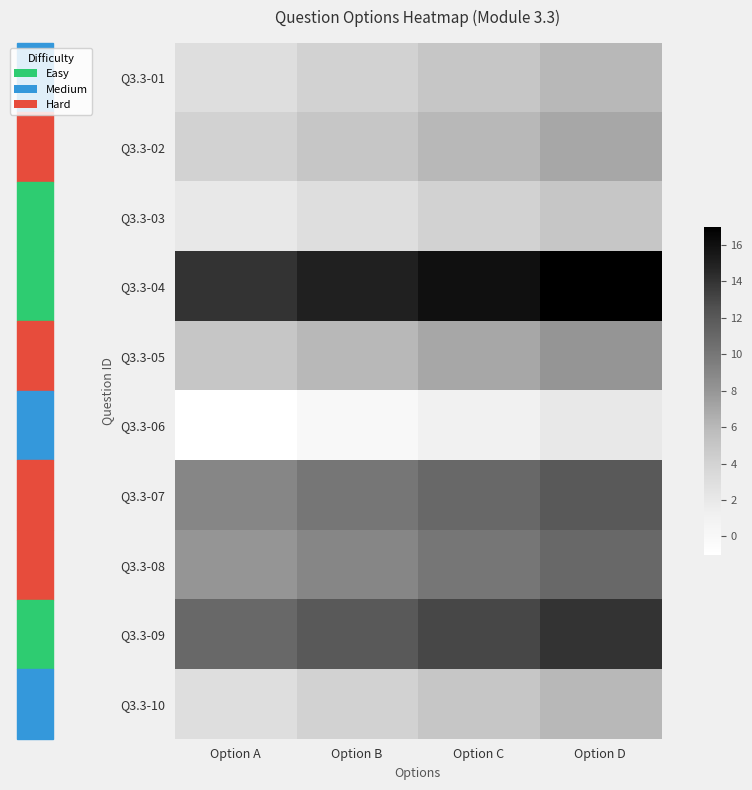

Reading left to right, list all the values displayed in this chart.

Q3.3-01: Option A=3	Option B=4	Option C=5	Option D=6
Q3.3-02: Option A=4	Option B=5	Option C=6	Option D=7
Q3.3-03: Option A=2	Option B=3	Option C=4	Option D=5
Q3.3-04: Option A=14	Option B=15	Option C=16	Option D=17
Q3.3-05: Option A=5	Option B=6	Option C=7	Option D=8
Q3.3-06: Option A=-1	Option B=0	Option C=1	Option D=2
Q3.3-07: Option A=9	Option B=10	Option C=11	Option D=12
Q3.3-08: Option A=8	Option B=9	Option C=10	Option D=11
Q3.3-09: Option A=11	Option B=12	Option C=13	Option D=14
Q3.3-10: Option A=3	Option B=4	Option C=5	Option D=6